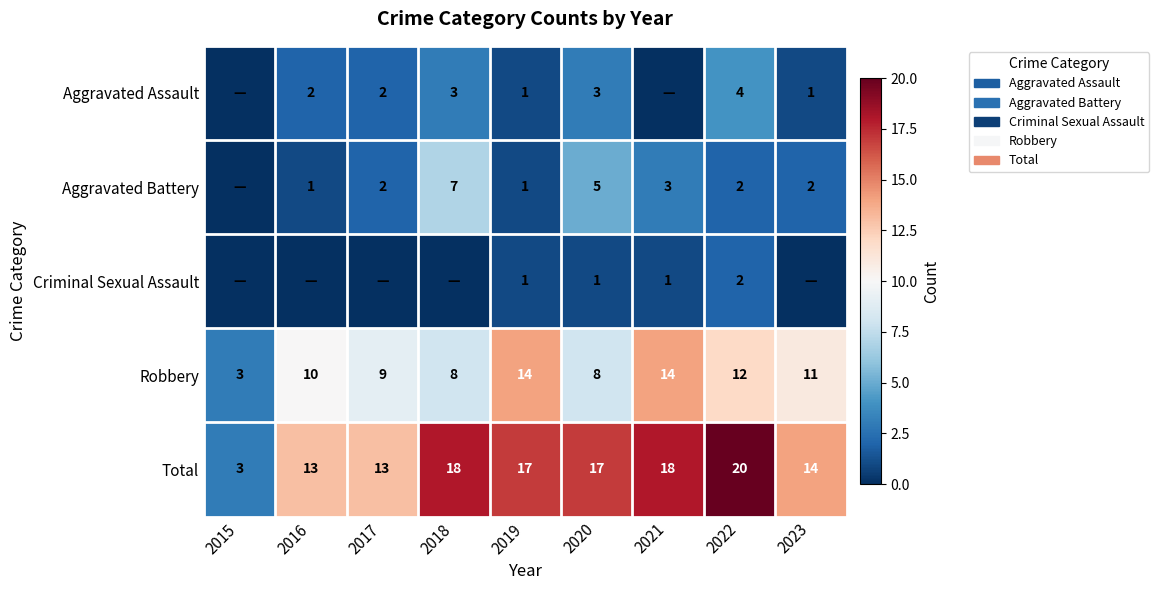

What is the difference between the second highest and second lowest values in the Total series?

5